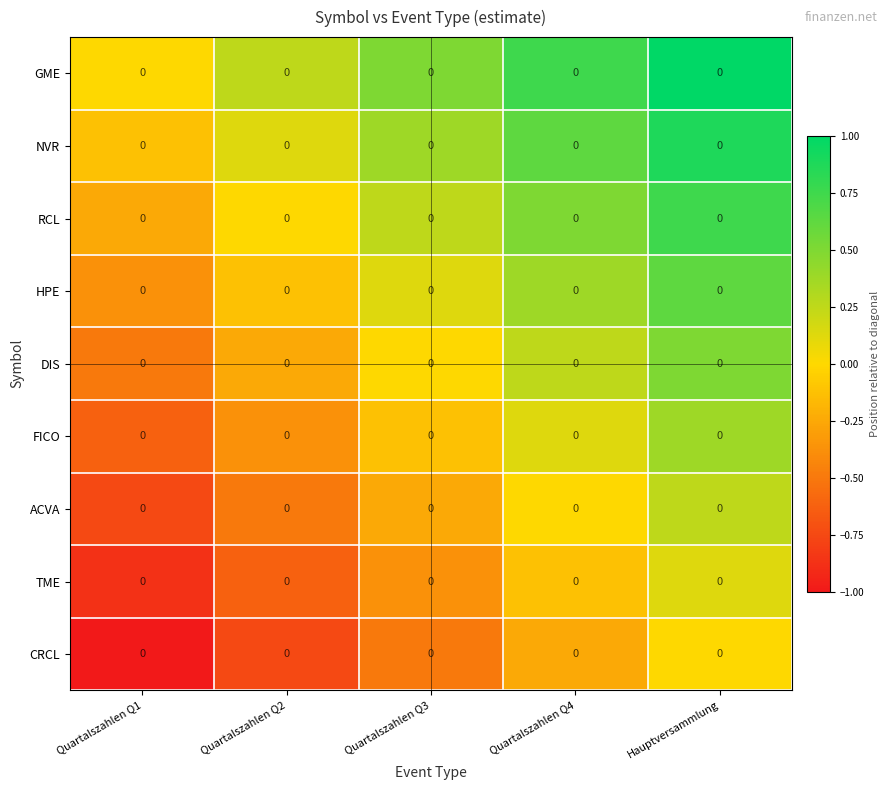

How many negative values does the CRCL series have?

4